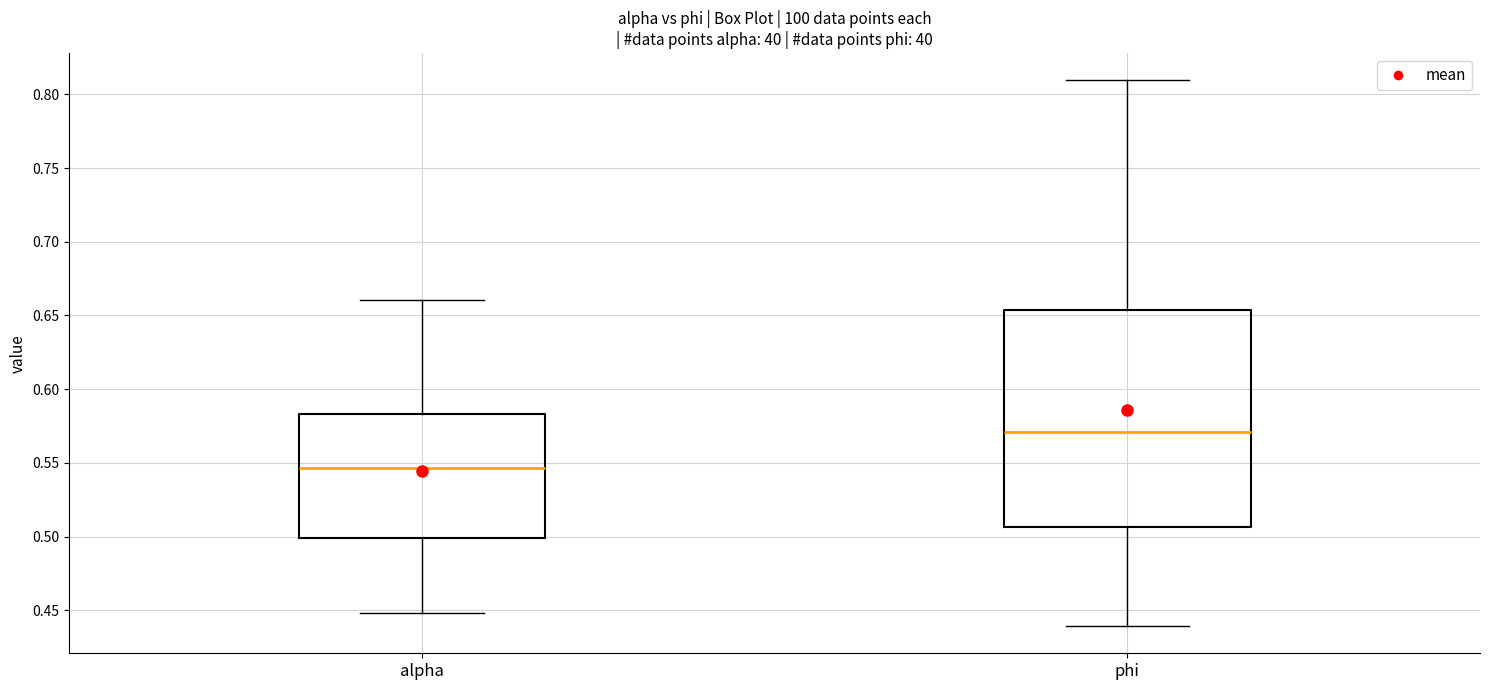

Reading left to right, read every box against the y-axis: the position of its median line, the range the box covers, and the ends of its whiskers. The values are not printed on the chart, so give them approximately, as read against the axis.

alpha: median 0.545, box 0.500 to 0.585, whiskers 0.450 to 0.660
phi: median 0.570, box 0.505 to 0.655, whiskers 0.440 to 0.810